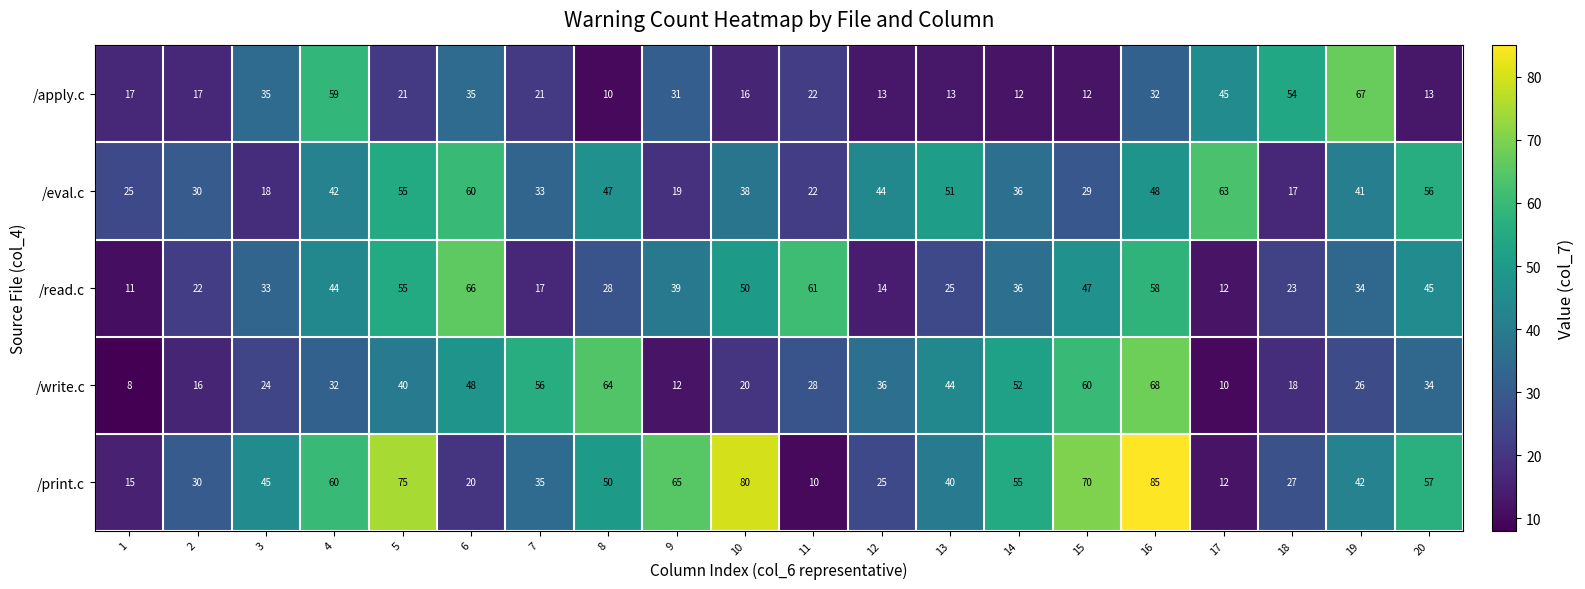

Which series has the widest spread of values?

/print.c